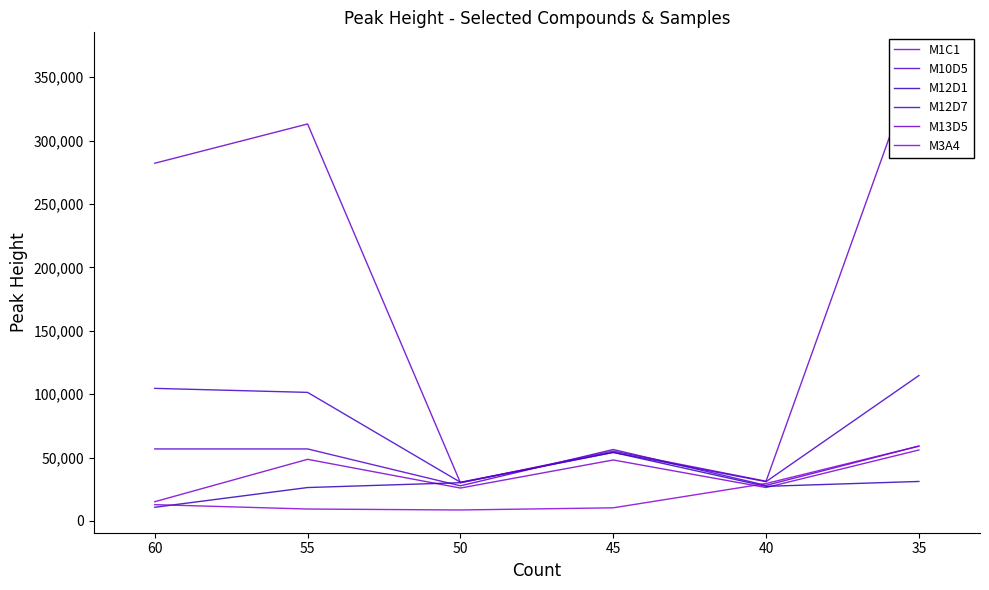

What is the difference between the M13D5 values at 55 and 50?

282919